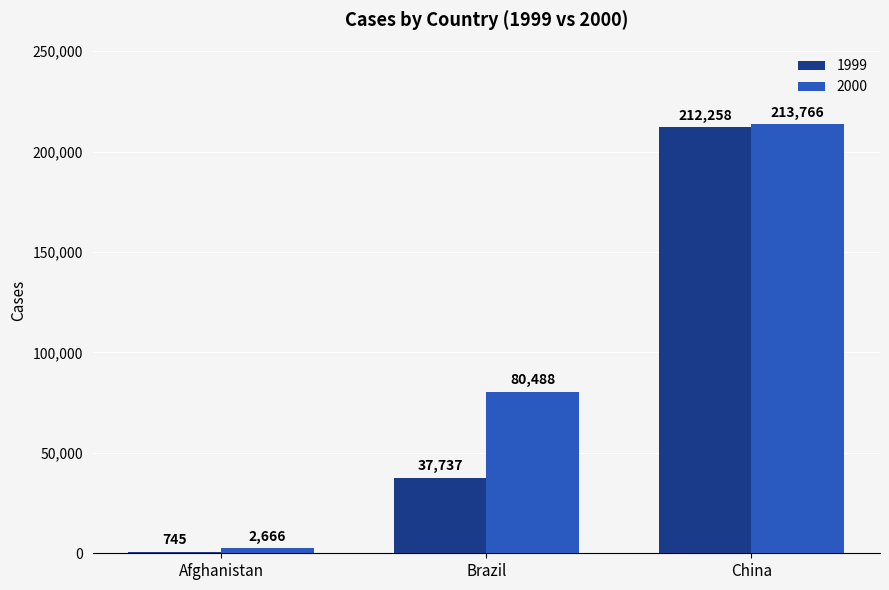

At which label does 1999 reach its peak?

China